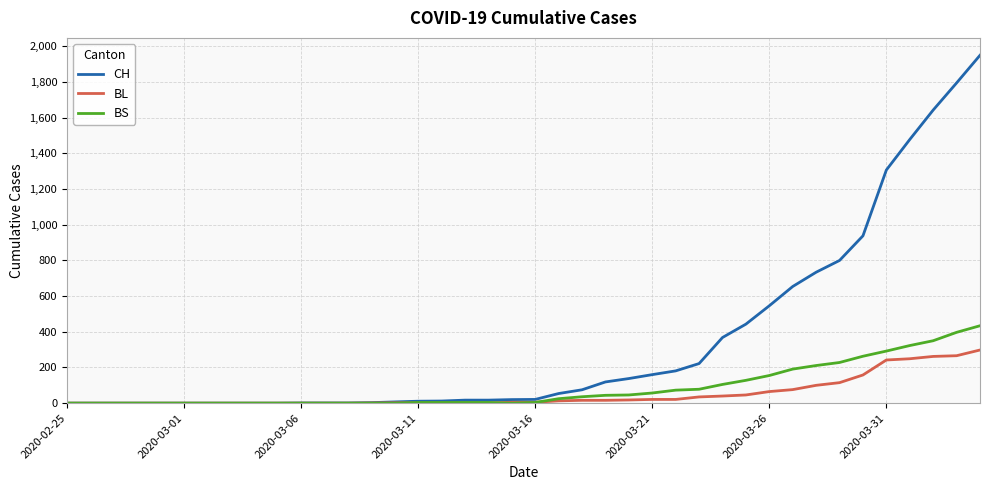

What is the highest value of the BL series?

298